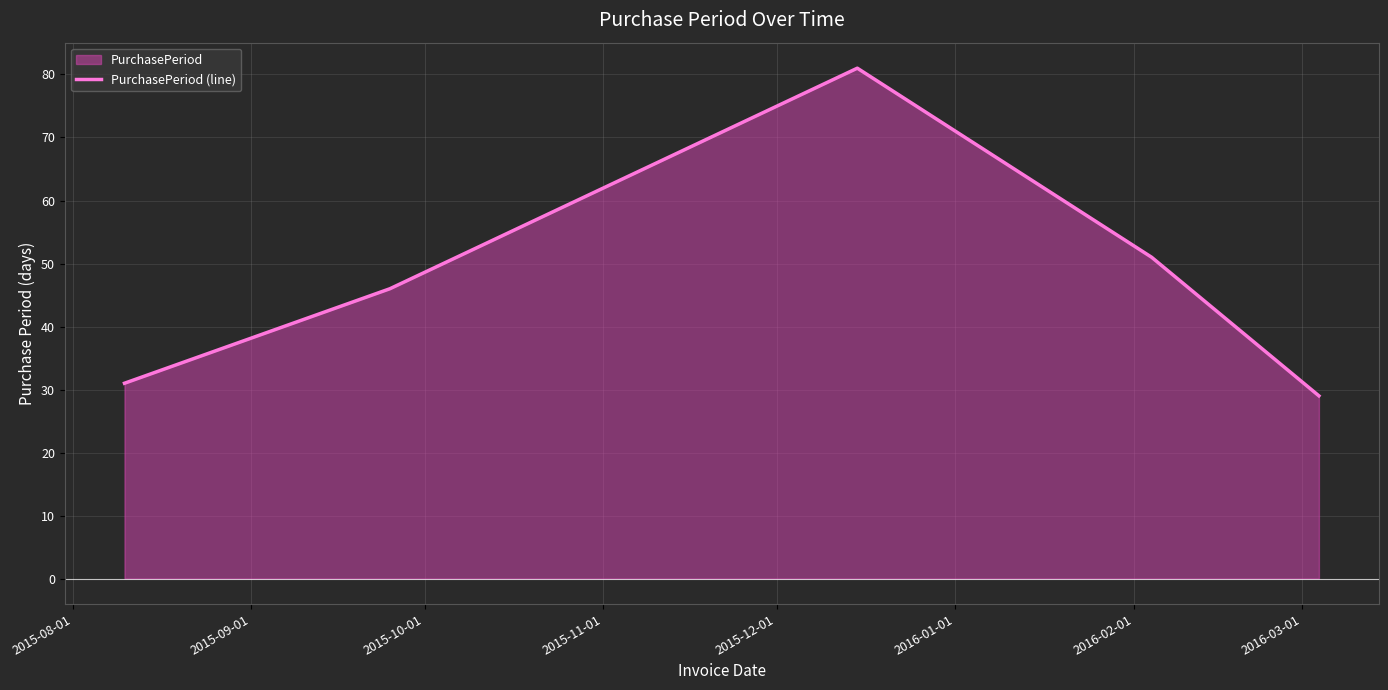

Does the chart have visible grid lines?

Yes